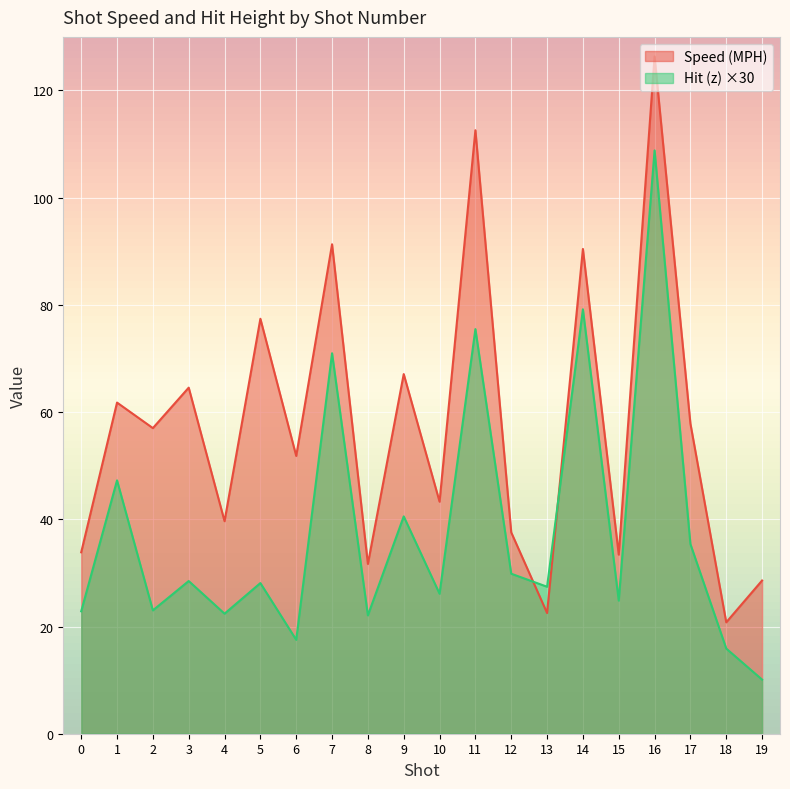

Where do Hit (z) and Speed (MPH) first cross each other?

12 and 13